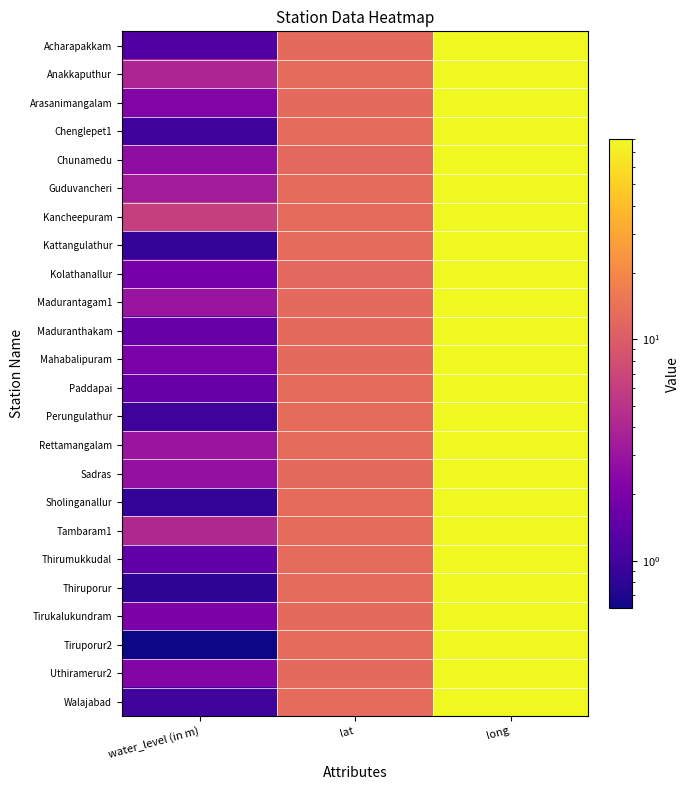

Reading left to right, extract all data points from this chart.

Acharapakkam: water_level (in m)=1.2	lat=12.4	long=79.8
Anakkaputhur: water_level (in m)=4.0	lat=13.0	long=80.1
Arasanimangalam: water_level (in m)=2.2	lat=12.6	long=79.7
Chenglepet1: water_level (in m)=1.0	lat=12.7	long=80.0
Chunamedu: water_level (in m)=2.6	lat=12.3	long=79.9
Guduvancheri: water_level (in m)=3.5	lat=12.8	long=80.1
Kancheepuram: water_level (in m)=6.2	lat=12.8	long=79.7
Kattangulathur: water_level (in m)=0.8	lat=12.8	long=80.0
Kolathanallur: water_level (in m)=1.9	lat=12.3	long=79.9
Madurantagam1: water_level (in m)=3.0	lat=12.5	long=79.9
Maduranthakam: water_level (in m)=1.6	lat=12.5	long=79.9
Mahabalipuram: water_level (in m)=2.0	lat=12.6	long=80.2
Paddapai: water_level (in m)=1.6	lat=12.9	long=80.0
Perungulathur: water_level (in m)=1.0	lat=12.9	long=80.1
Rettamangalam: water_level (in m)=3.0	lat=12.6	long=79.8
Sadras: water_level (in m)=2.8	lat=12.5	long=80.2
Sholinganallur: water_level (in m)=0.8	lat=12.9	long=80.2
Tambaram1: water_level (in m)=4.2	lat=12.9	long=80.1
Thirumukkudal: water_level (in m)=1.4	lat=12.7	long=79.8
Thiruporur: water_level (in m)=0.8	lat=12.8	long=80.2
Tirukalukundram: water_level (in m)=2.0	lat=12.6	long=79.7
Tiruporur2: water_level (in m)=0.6	lat=12.7	long=80.2
Uthiramerur2: water_level (in m)=2.3	lat=12.6	long=79.7
Walajabad: water_level (in m)=1.0	lat=12.8	long=79.8